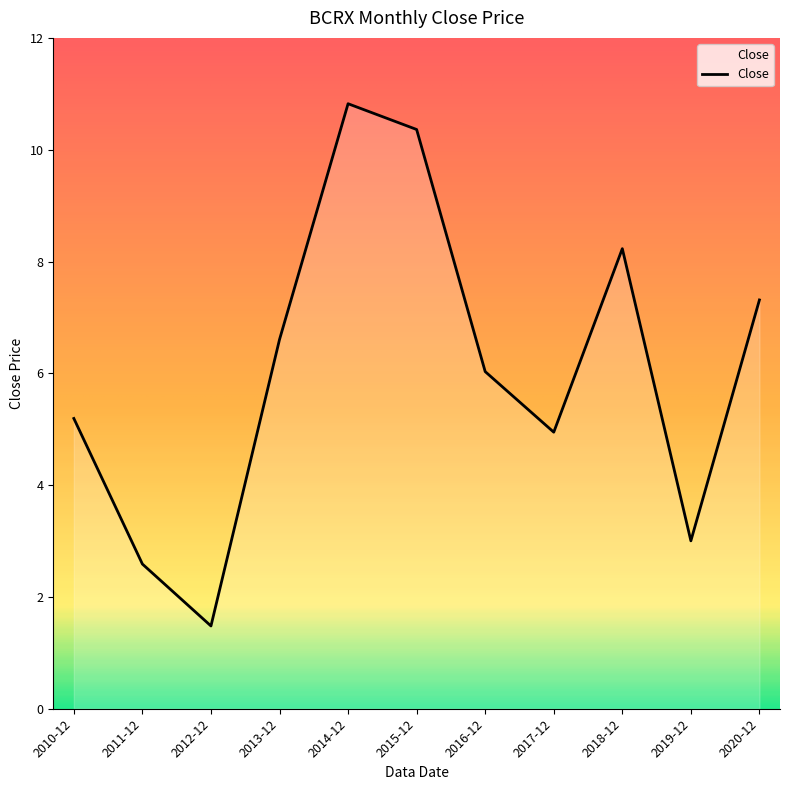

What is the difference between the maximum and minimum values?

9.3